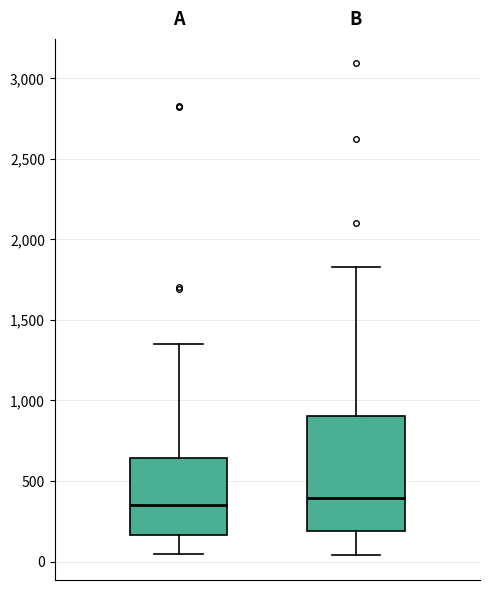

Reading left to right, read every box against the y-axis: the position of its median line, the range the box covers, and the ends of its whiskers. The values are not printed on the chart, so give them approximately, as read against the axis.

A: median 350, box 150 to 650, whiskers 50 to 1350
B: median 400, box 200 to 900, whiskers 50 to 1850